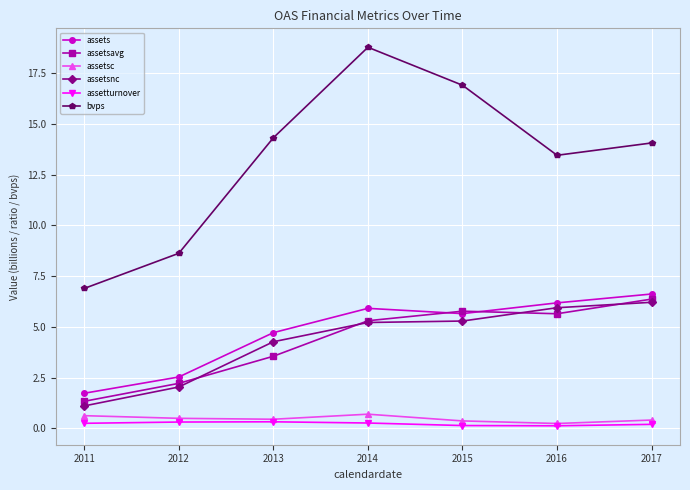

Which series has the largest total across all categories?

bvps